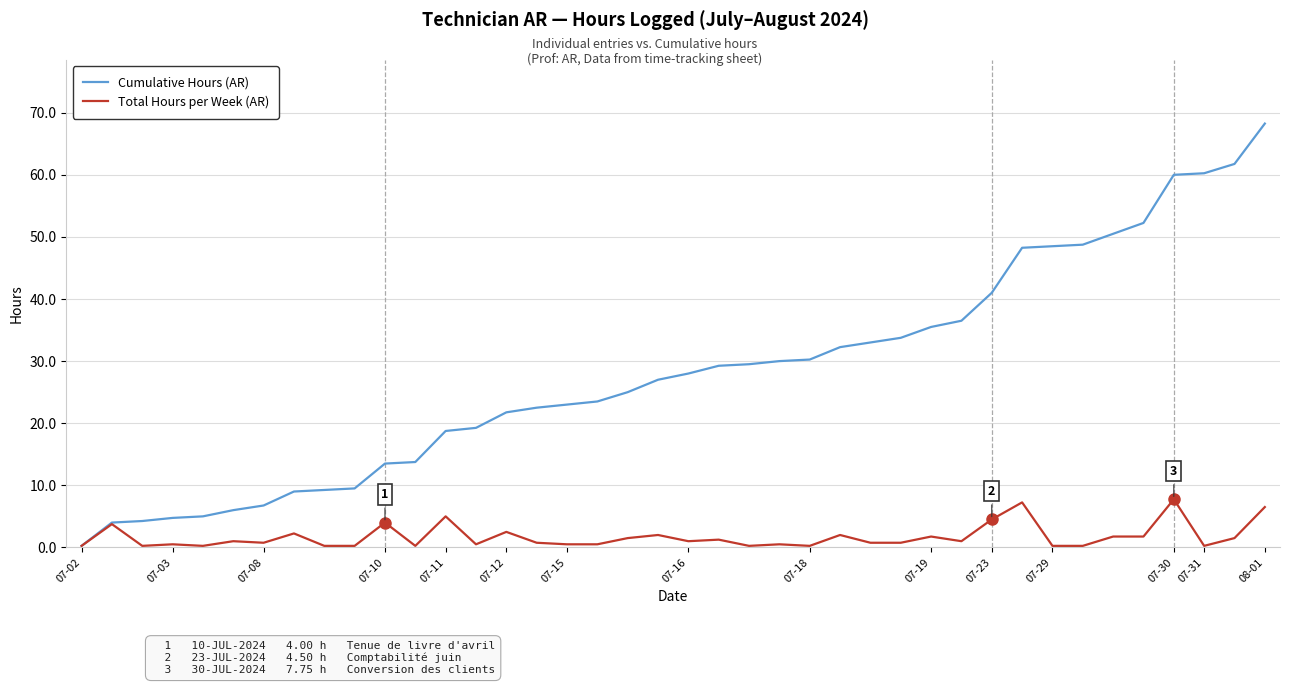

Rank the series by their average value, from lowest to highest.

Total Hours per Week (AR), Cumulative Hours (AR)